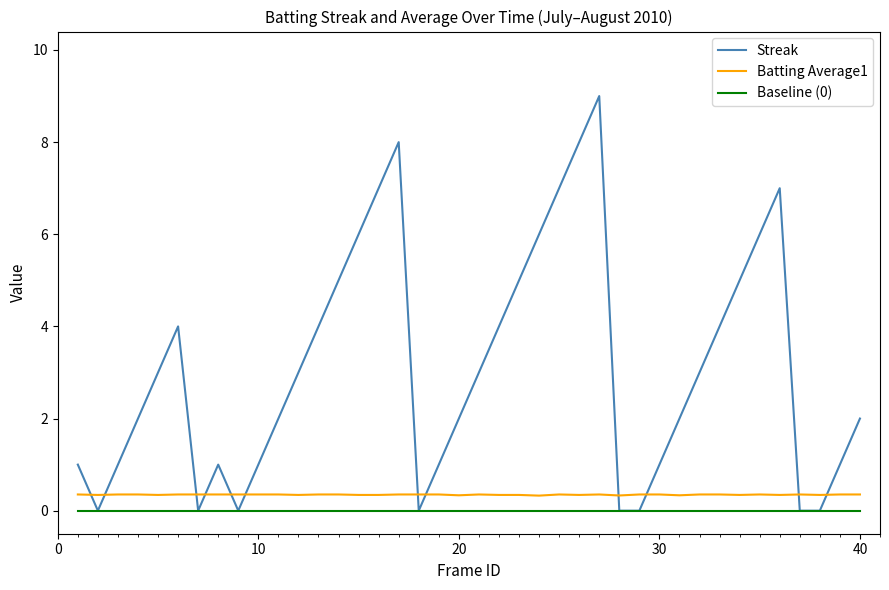

True or false: Batting Average1 and Streak cross at least once.

True